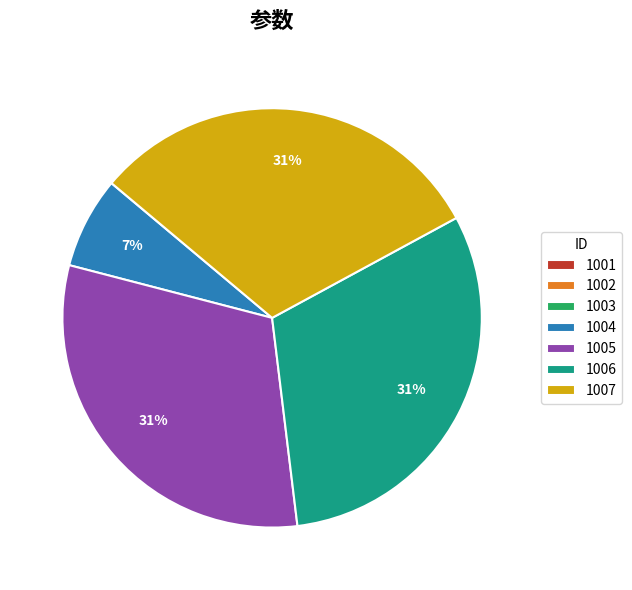

Is there a majority slice in this chart?

No